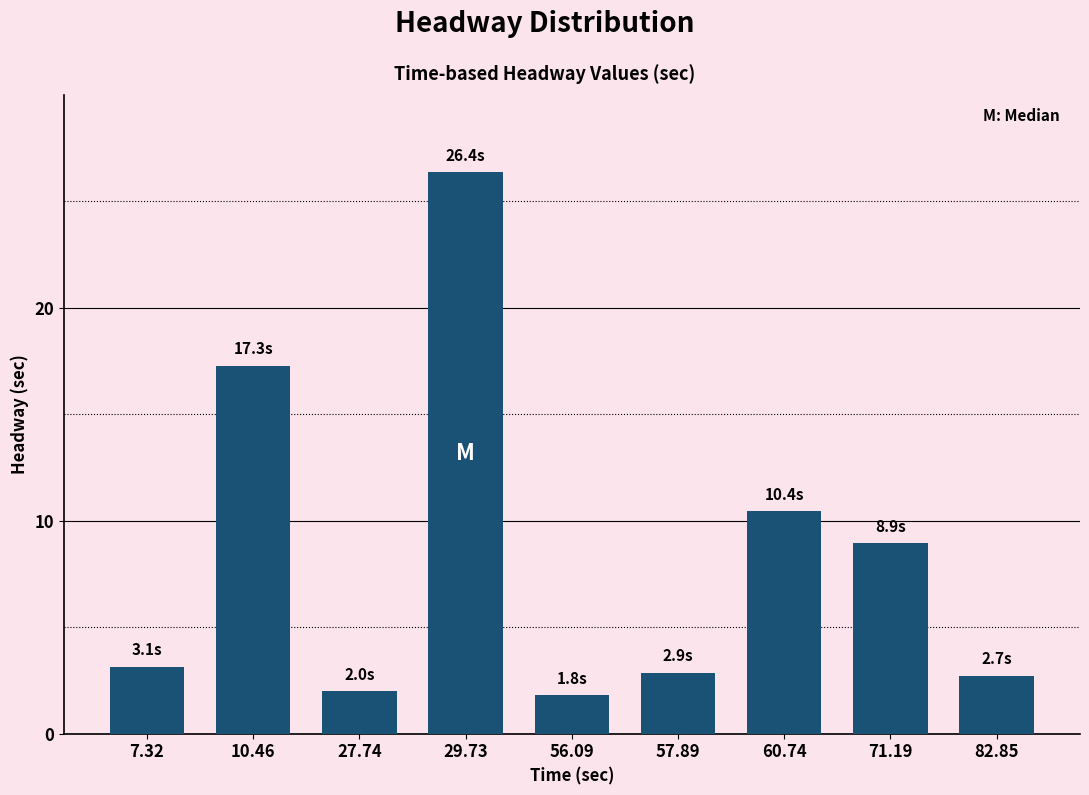

How many bars are there in total?

9